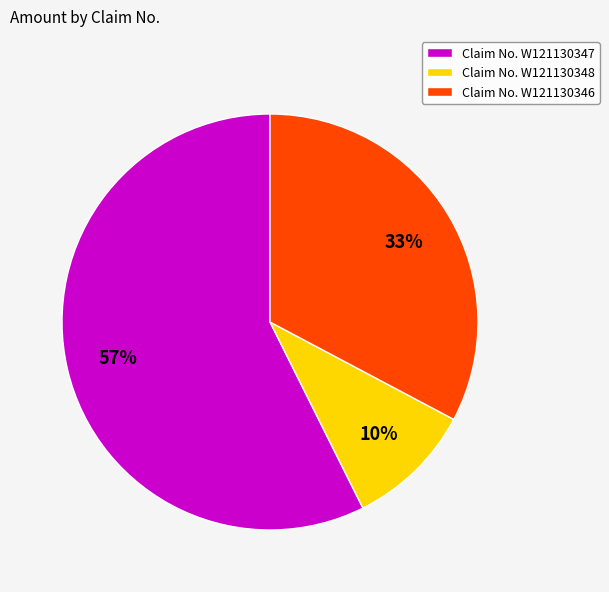

Do Claim No. W121130348 and Claim No. W121130347 together represent more than half of the pie?

Yes